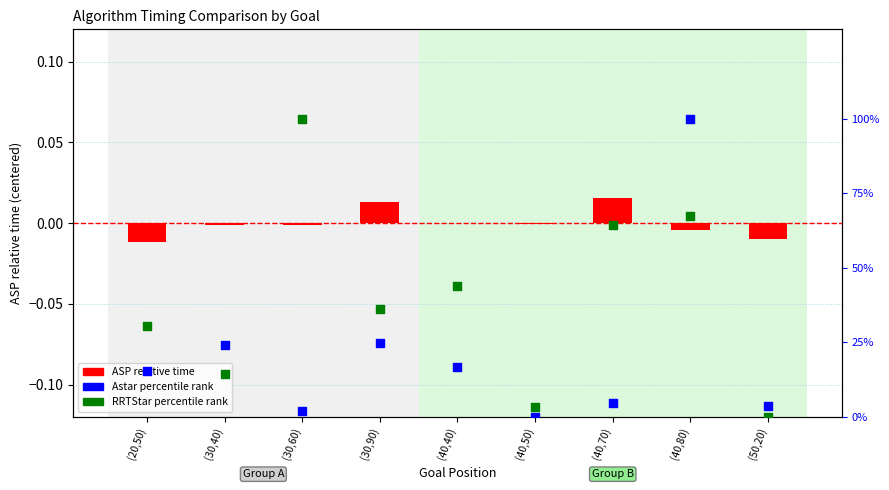

At which category is the sum across all series the highest?

(40,80)